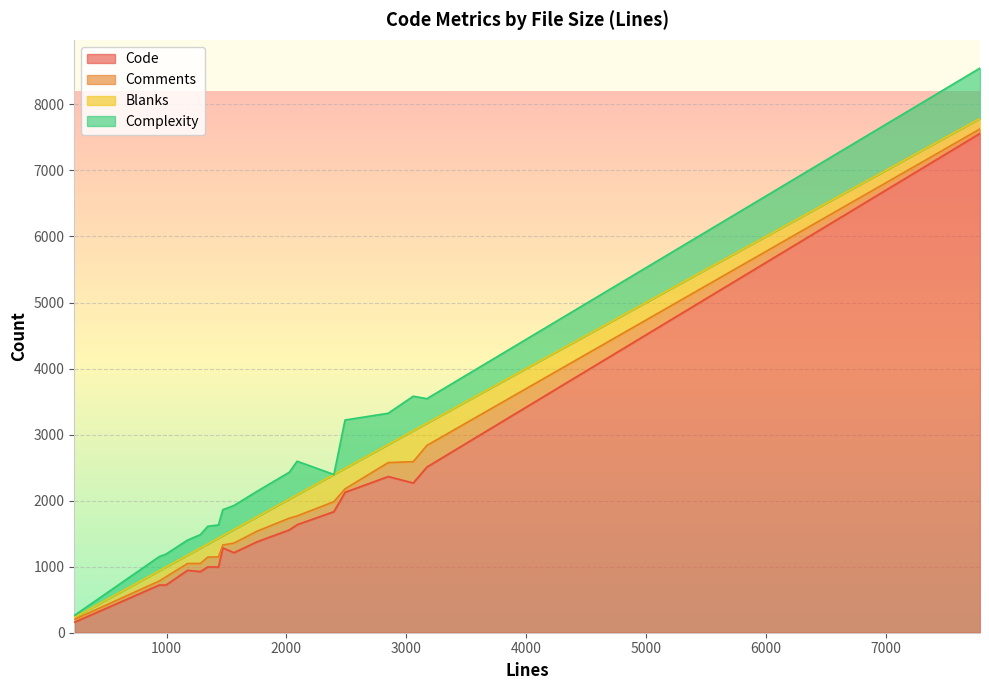

Which series changed the most between 2489 and 1282?

Code